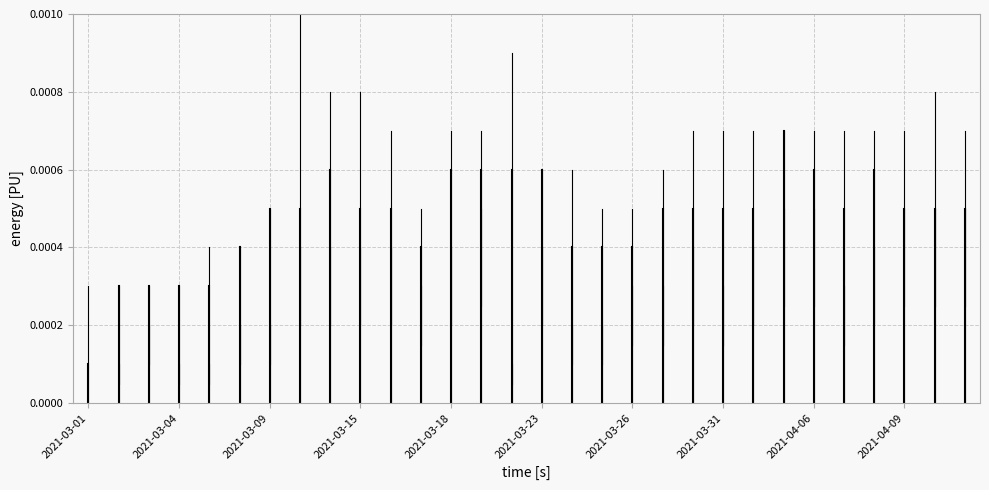

The value of Close at 2021-03-01 is 0.0. True or false?

False